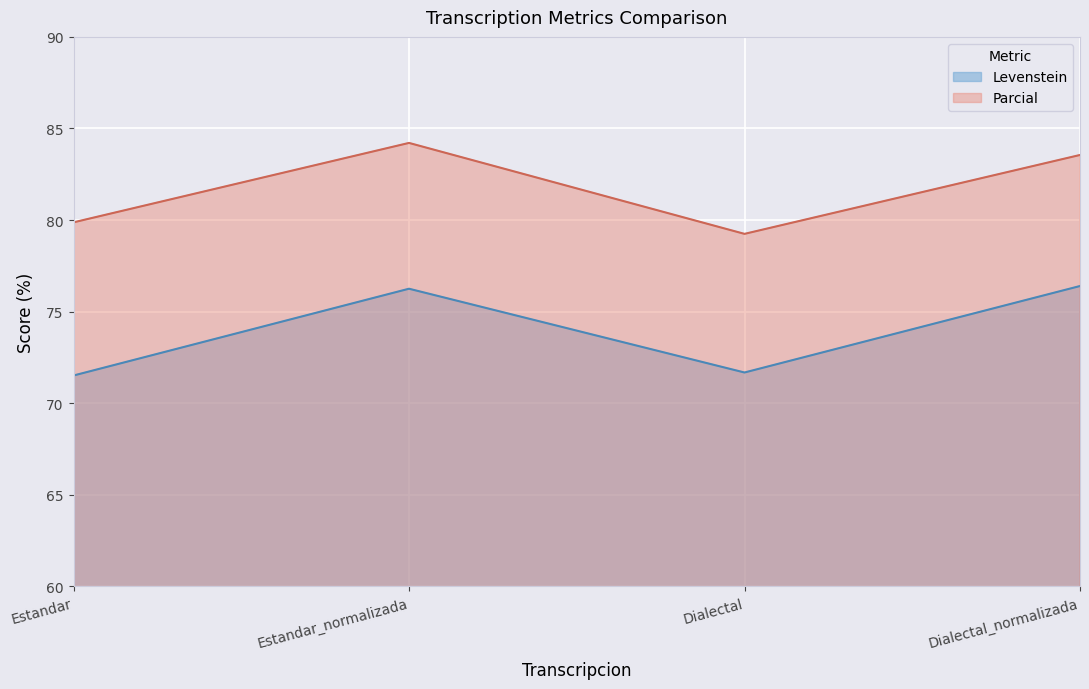

At which label does Levenstein first exceed 76?

Estandar_normalizada